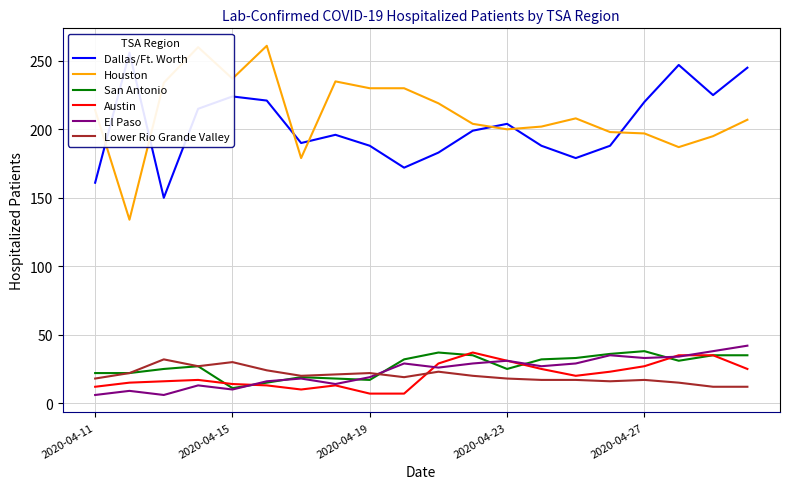

What is the difference between the highest and lowest values at 14?

191